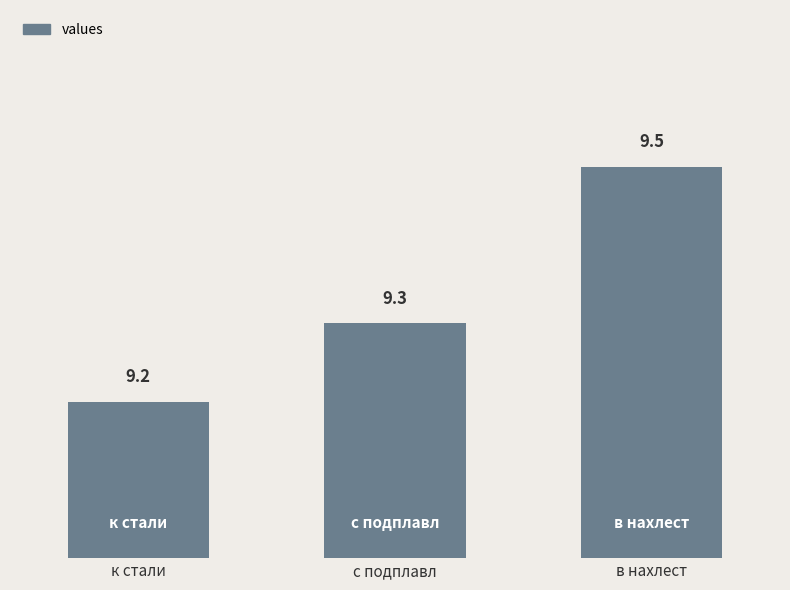

What is the difference between the maximum and second lowest values?

0.2